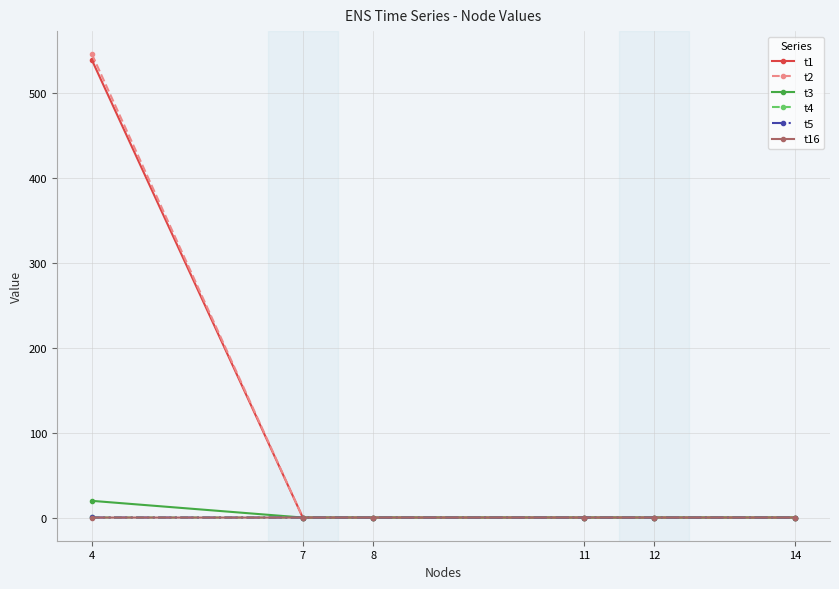

Where is the first local maximum for t5?

11